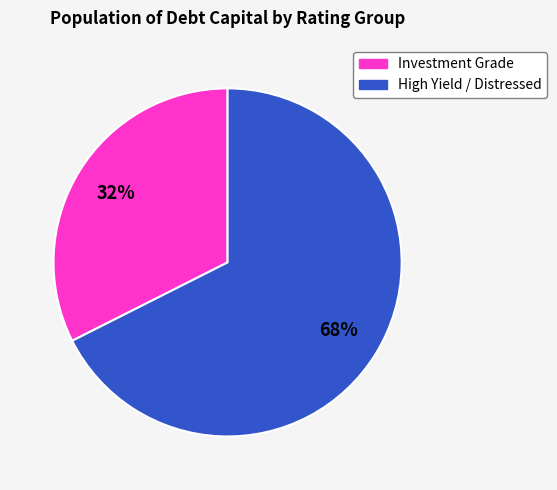

Count the number of slices in the pie.

2